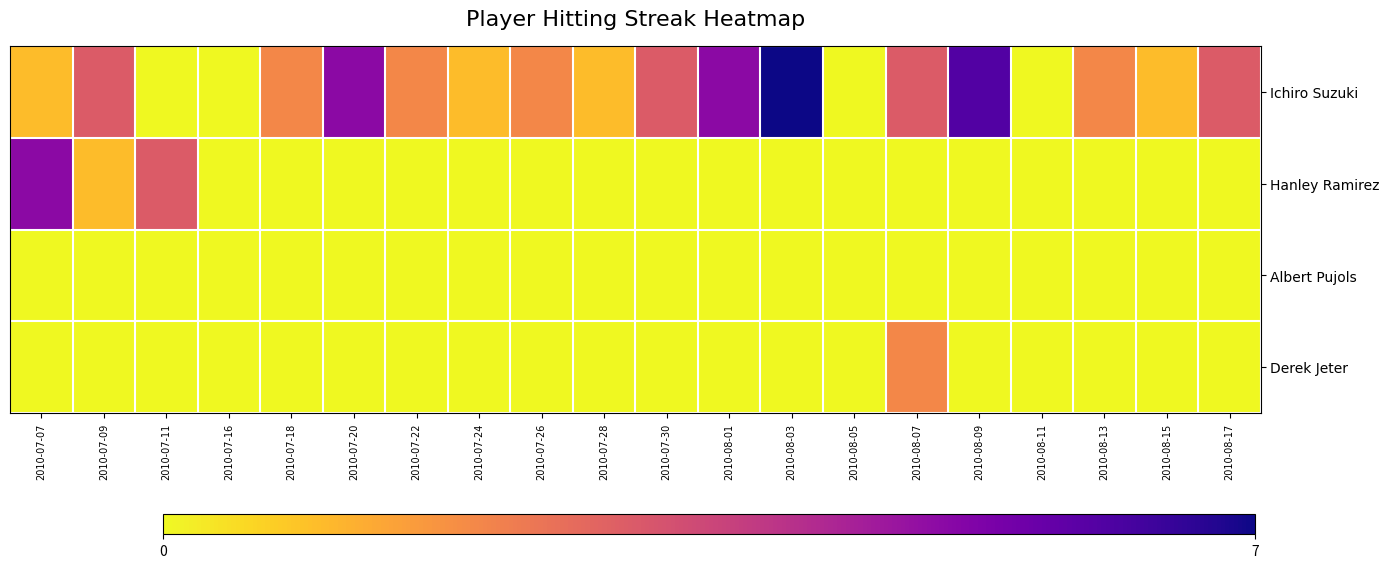

What is the difference between the highest and lowest values at 2010-07-28?

1